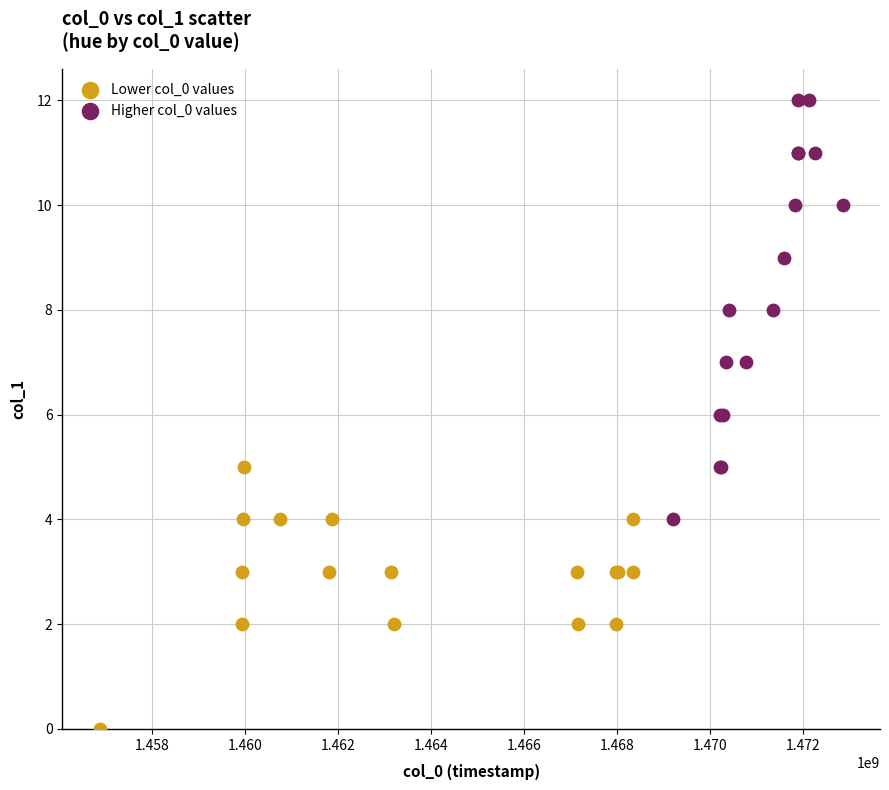

Which series reaches the maximum Y coordinate?

Higher col_0 values